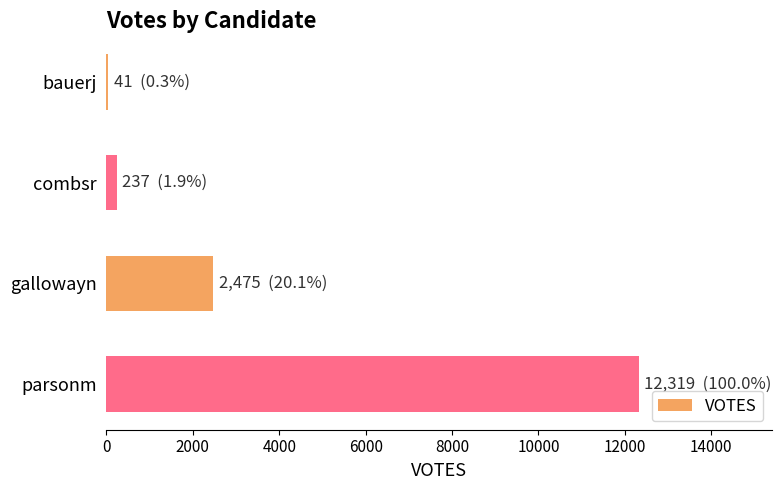

What is the maximum value shown in the chart?

12319